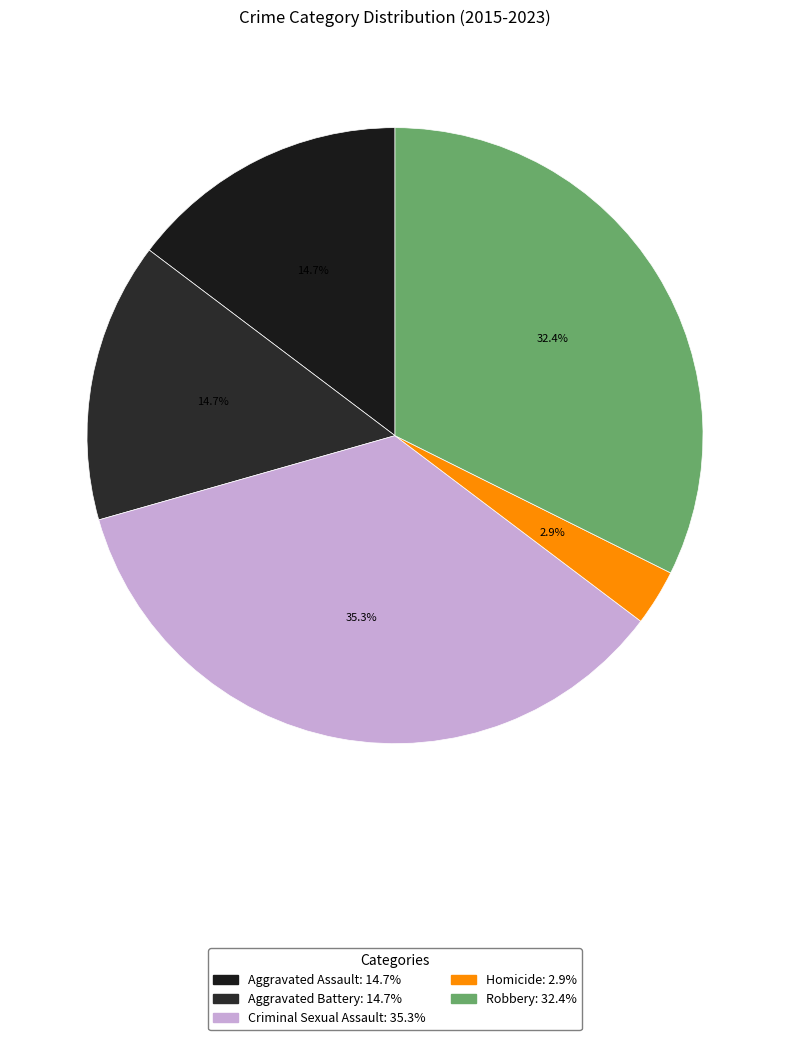

To the nearest percent, what is the average slice percentage?

20%